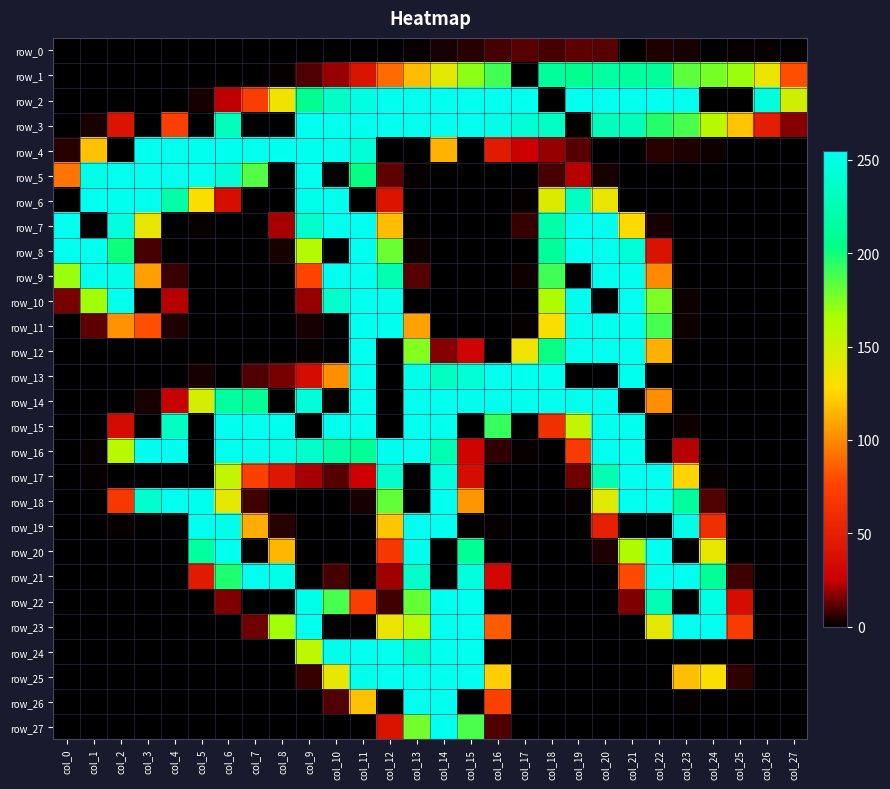

What is the difference between the highest and lowest values at col_5?

255